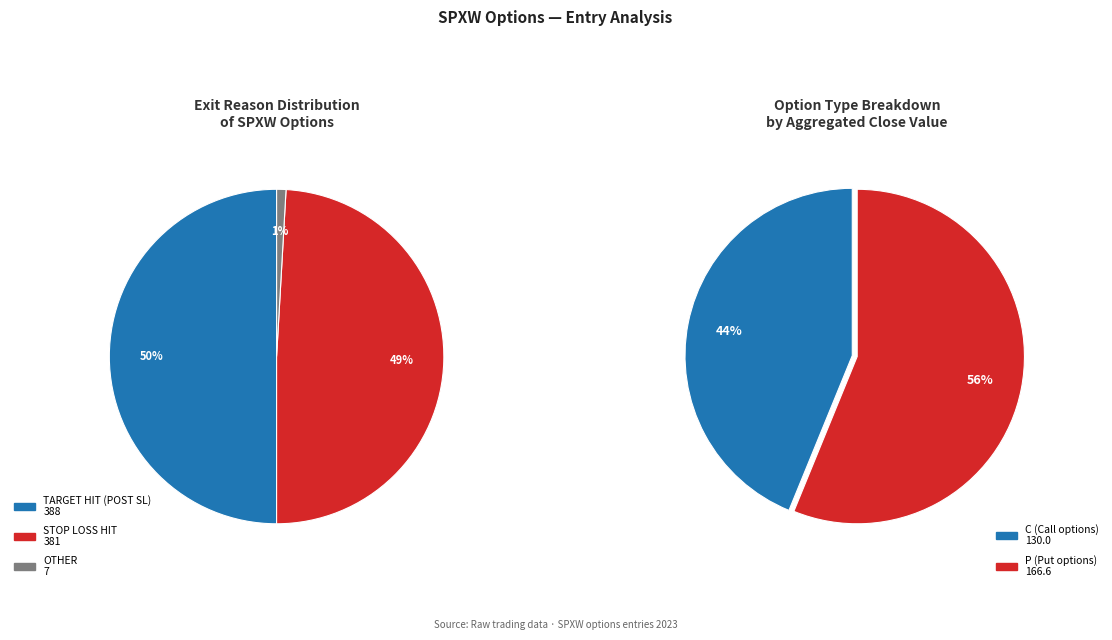

Is it true that C-4025-14:31 is 19% of the pie?

False